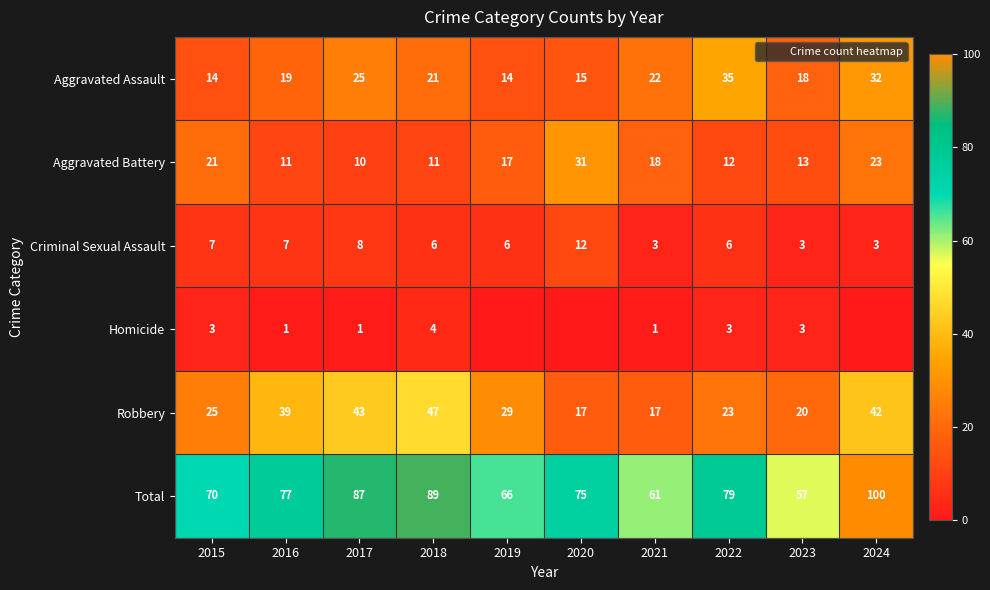

Is it true that Criminal Sexual Assault equals 2 at 2015?

False